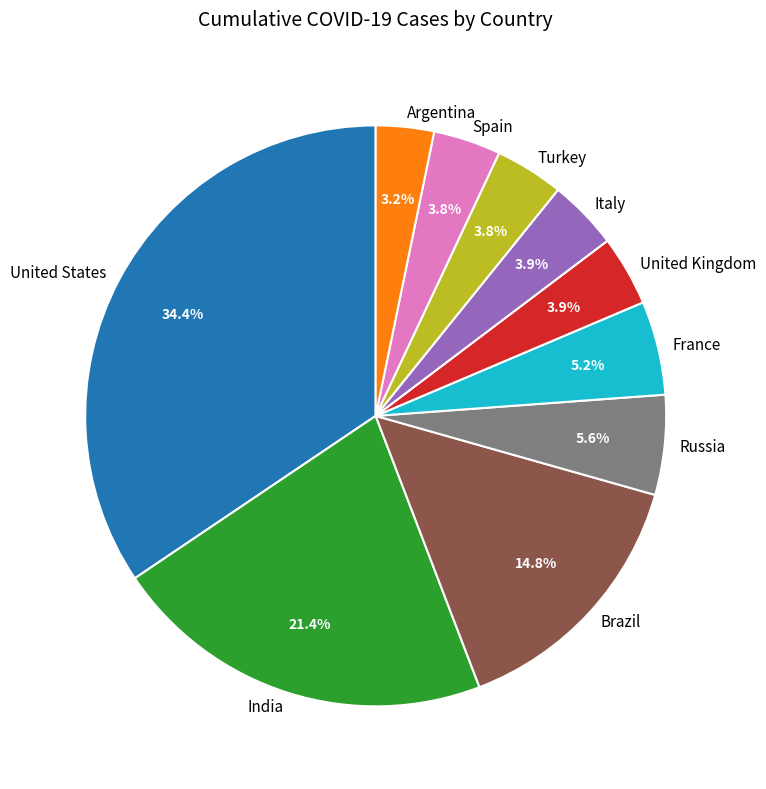

To the nearest percent, what percentage of the pie is Italy?

4%